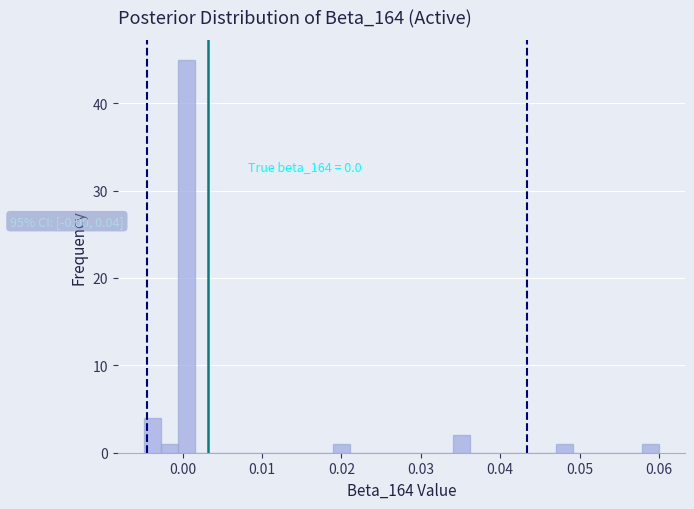

Read against the x-axis, roughly where is the centre of the tallest bar?

0.000